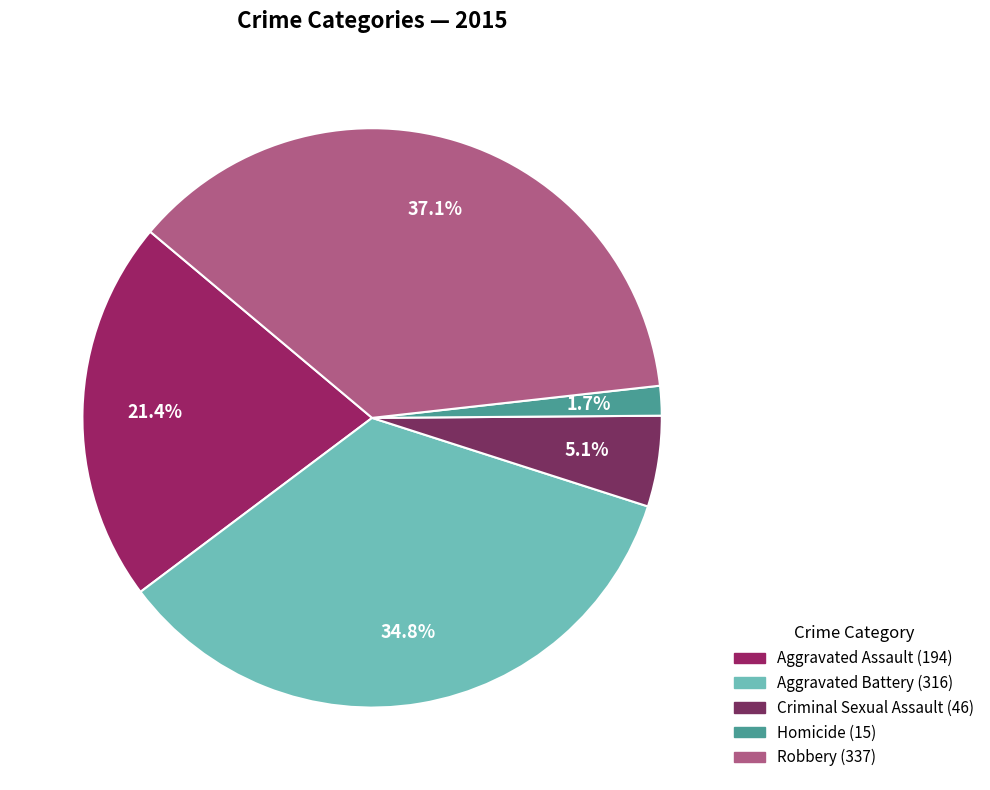

To the nearest percent, what is the combined percentage of Aggravated Assault and Aggravated Battery?

56%